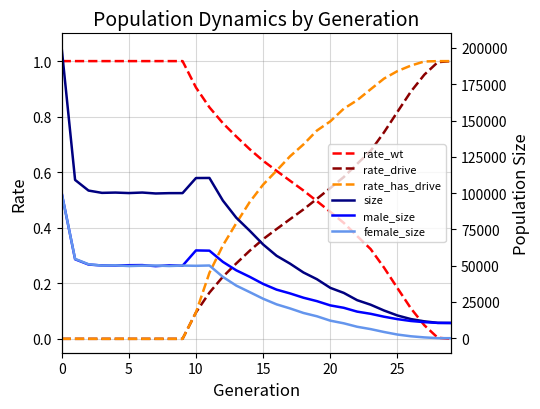

Reading left to right, extract all data points from this chart.

rate_wt: 1.0	1.0	1.0	1.0	1.0	1.0	1.0	1.0	1.0	1.0	0.9	0.8	0.8	0.7	0.7	0.6	0.6	0.6	0.5	0.5	0.5	0.4	0.4	0.3	0.3	0.2	0.1	0.0	0.0	0.0
rate_drive: 0.0	0.0	0.0	0.0	0.0	0.0	0.0	0.0	0.0	0.0	0.1	0.2	0.2	0.3	0.3	0.4	0.4	0.4	0.5	0.5	0.5	0.6	0.6	0.7	0.7	0.8	0.9	1.0	1.0	1.0
rate_has_drive: 0.0	0.0	0.0	0.0	0.0	0.0	0.0	0.0	0.0	0.0	0.1	0.2	0.3	0.4	0.5	0.6	0.6	0.7	0.7	0.7	0.8	0.8	0.9	0.9	0.9	1.0	1.0	1.0	1.0	1.0
size: 200057.0	109057.0	101728.0	100141.0	100340.0	100006.0	100361.0	99716.0	99947.0	99965.0	110361.0	110414.0	94851.0	83008.0	74036.0	64574.0	56788.0	51381.0	45284.0	40657.0	34682.0	31218.0	26190.0	23079.0	19079.0	15647.0	13176.0	11620.0	10578.0	10500.0
male_size: 100092.0	54399.0	50761.0	50107.0	50117.0	50293.0	50378.0	49637.0	50207.0	49925.0	60477.0	60319.0	52610.0	46772.0	42293.0	37392.0	33464.0	30866.0	27893.0	25546.0	22601.0	20951.0	18311.0	16813.0	14805.0	13134.0	11854.0	11062.0	10540.0	10500.0
female_size: 99965.0	54658.0	50967.0	50034.0	50223.0	49713.0	49983.0	50079.0	49740.0	50040.0	49884.0	50095.0	42241.0	36236.0	31743.0	27182.0	23324.0	20515.0	17391.0	15111.0	12081.0	10267.0	7879.0	6266.0	4274.0	2513.0	1322.0	558.0	38.0	0.0